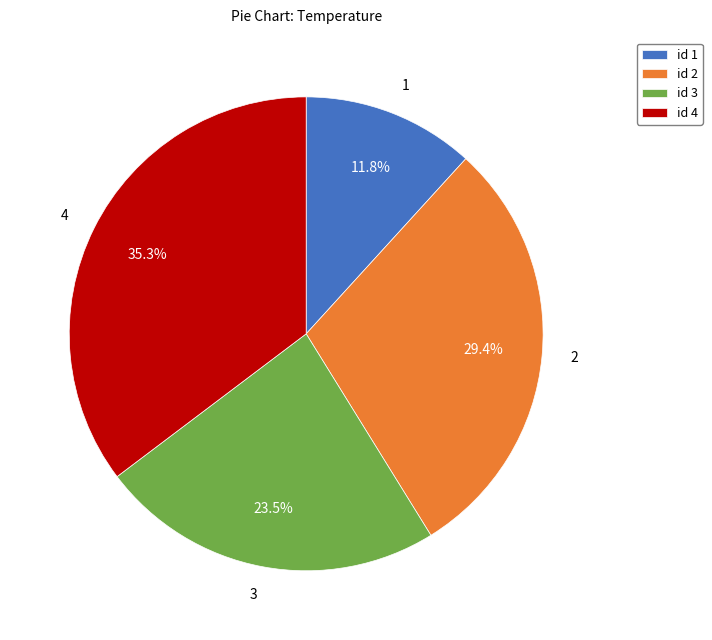

Is the sum of 2 and 4 greater than half?

Yes